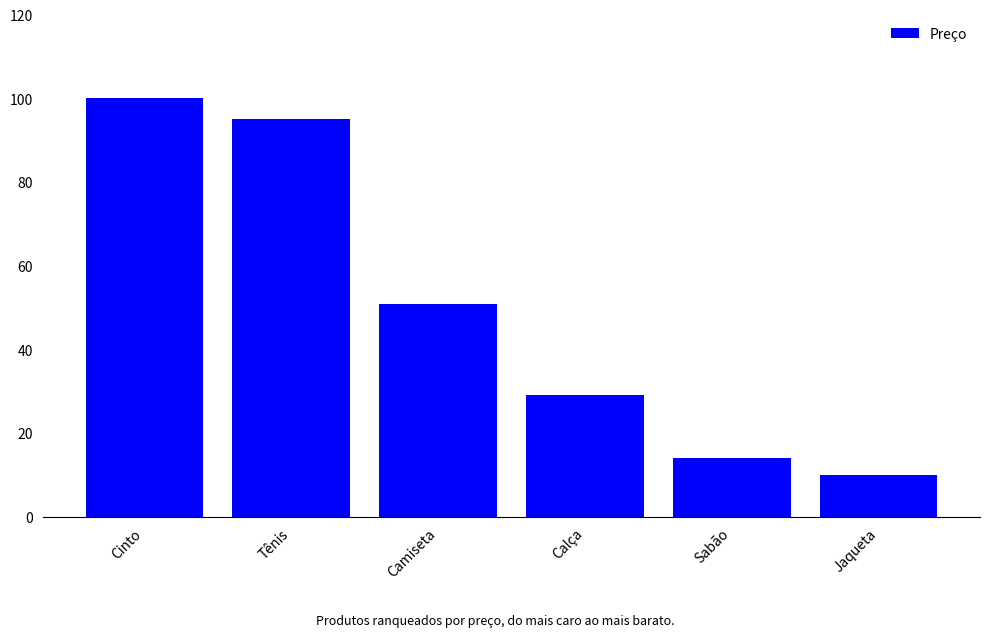

Reading right to left, extract all data points from this chart.

10.0	14.0	29.0	50.8	95.0	100.0